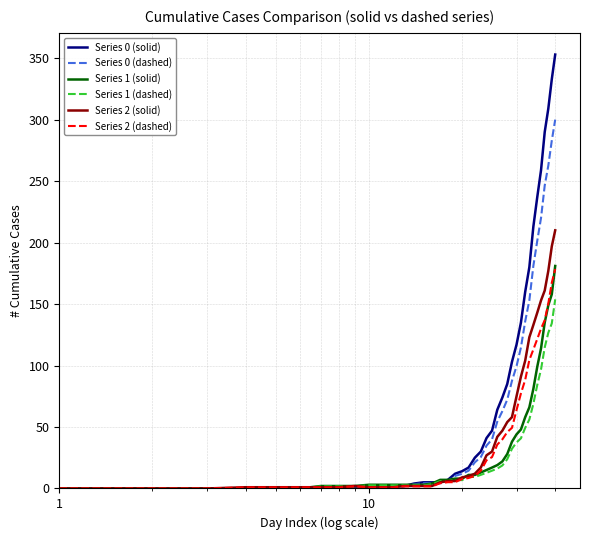

What is the highest value of the Series 2 (solid) series?

210.0